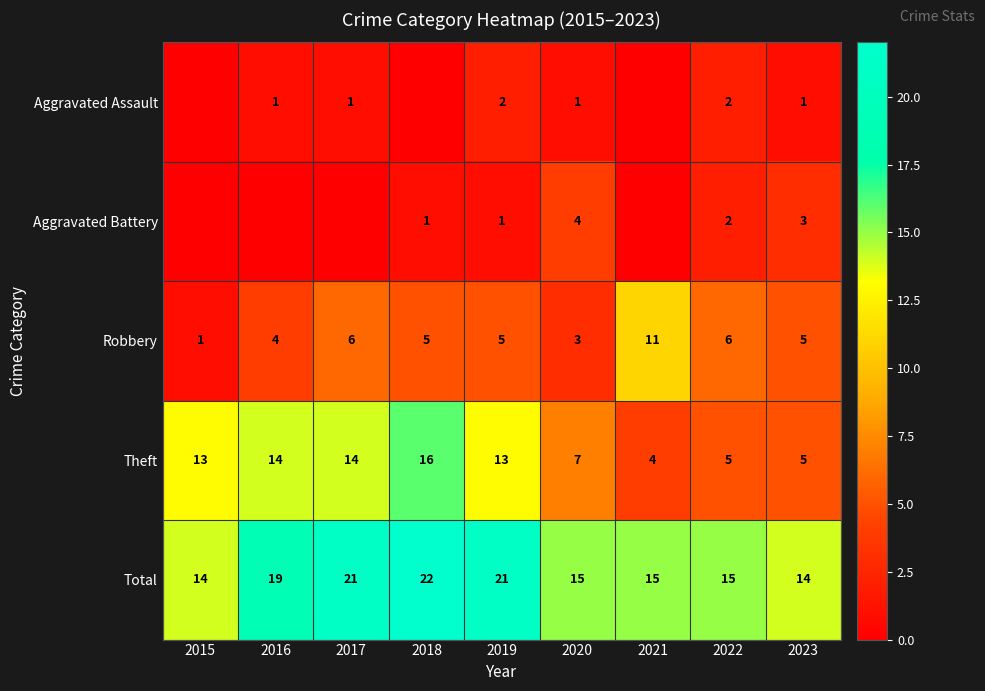

Where does the Total series first go above 15?

2016